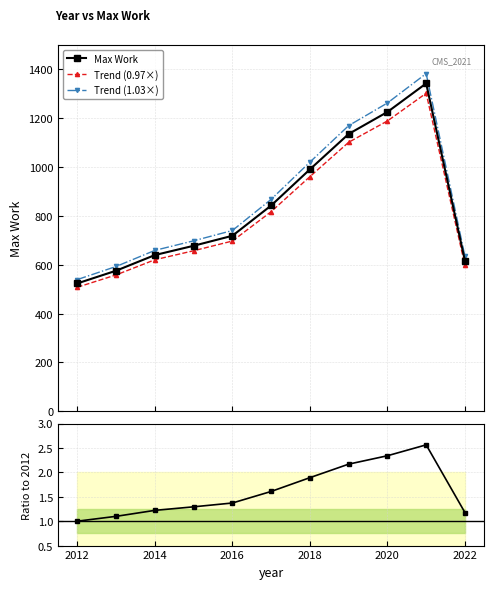

What is the value of the Max Work point at the 8th from the left?

1136.0